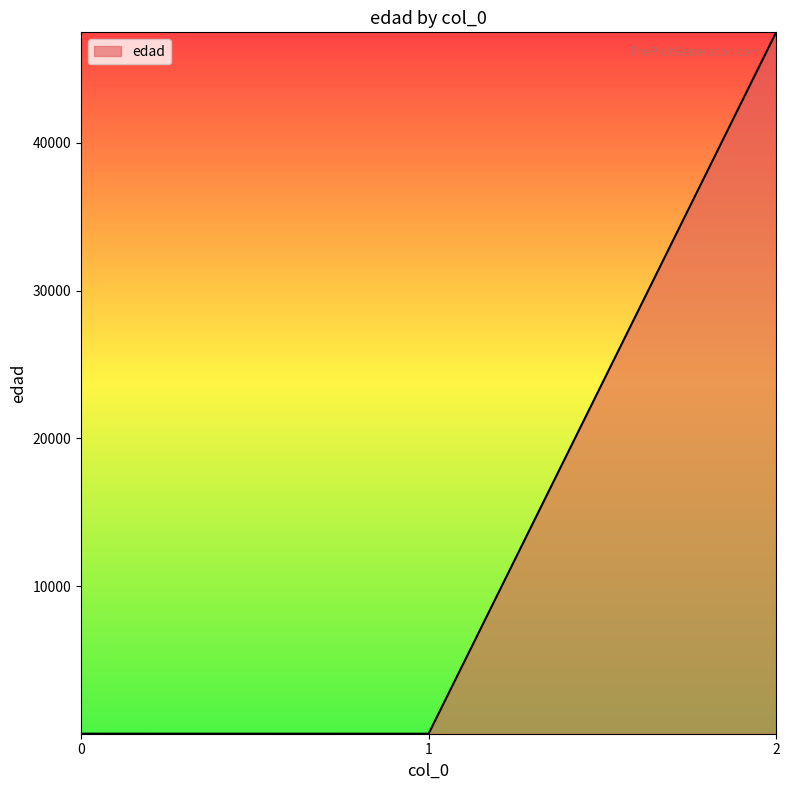

Which has a higher value, 2 or 0?

2